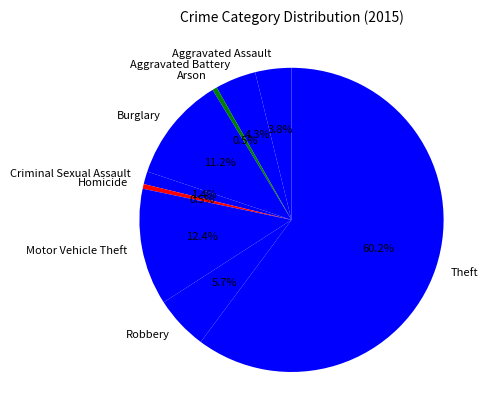

What percentage is NOT represented by Aggravated Battery?

95.7%